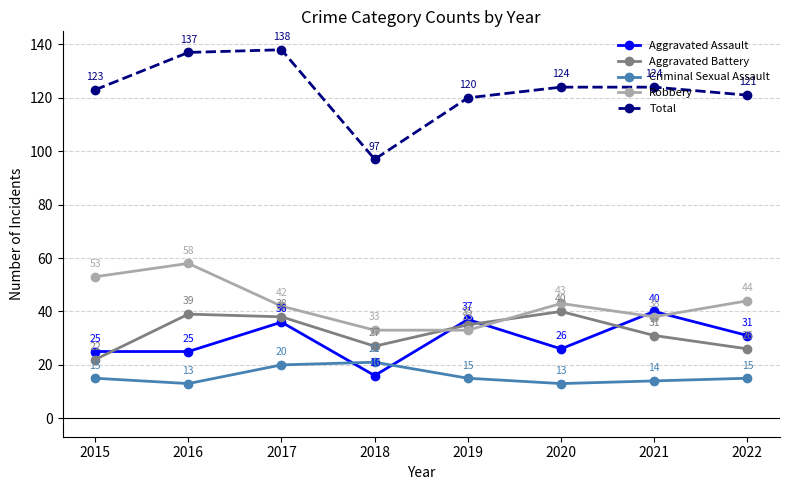

What value does the Criminal Sexual Assault series have at 2022?

15